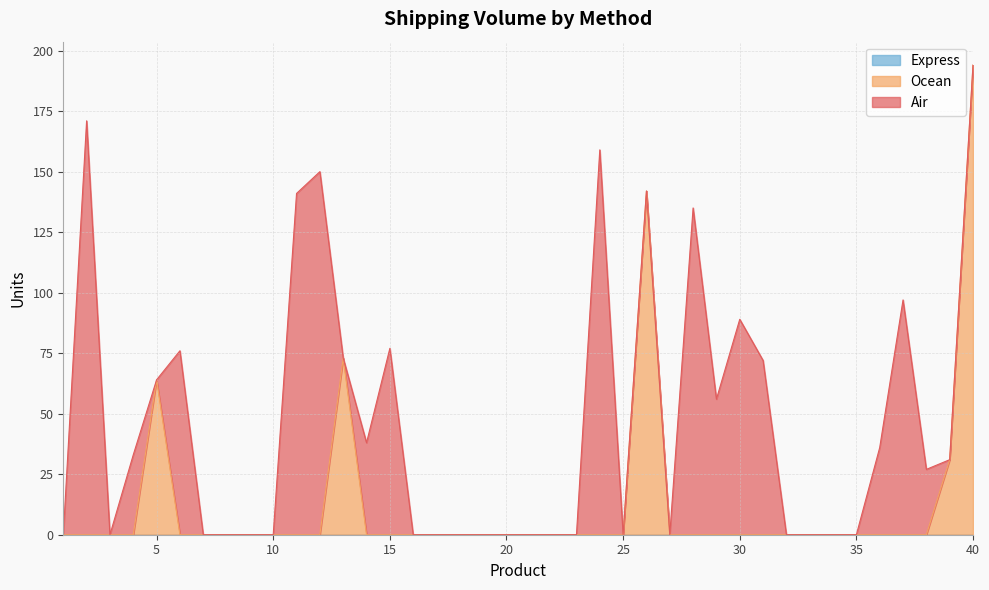

Reading left to right, transcribe all the data shown in this chart.

Air: 1=0	2=171	3=0	4=33	5=0	6=76	7=0	8=0	9=0	10=0	11=141	12=150	13=0	14=38	15=77	16=0	17=0	18=0	19=0	20=0	21=0	22=0	23=0	24=159	25=0	26=0	27=0	28=135	29=56	30=89	31=72	32=0	33=0	34=0	35=0	36=36	37=97	38=27	39=0	40=0
Ocean: 1=0	2=0	3=0	4=0	5=64	6=0	7=0	8=0	9=0	10=0	11=0	12=0	13=73	14=0	15=0	16=0	17=0	18=0	19=0	20=0	21=0	22=0	23=0	24=0	25=0	26=142	27=0	28=0	29=0	30=0	31=0	32=0	33=0	34=0	35=0	36=0	37=0	38=0	39=31	40=194
Express: 1=0	2=0	3=0	4=0	5=0	6=0	7=0	8=0	9=0	10=0	11=0	12=0	13=0	14=0	15=0	16=0	17=0	18=0	19=0	20=0	21=0	22=0	23=0	24=0	25=0	26=0	27=0	28=0	29=0	30=0	31=0	32=0	33=0	34=0	35=0	36=0	37=0	38=0	39=0	40=0